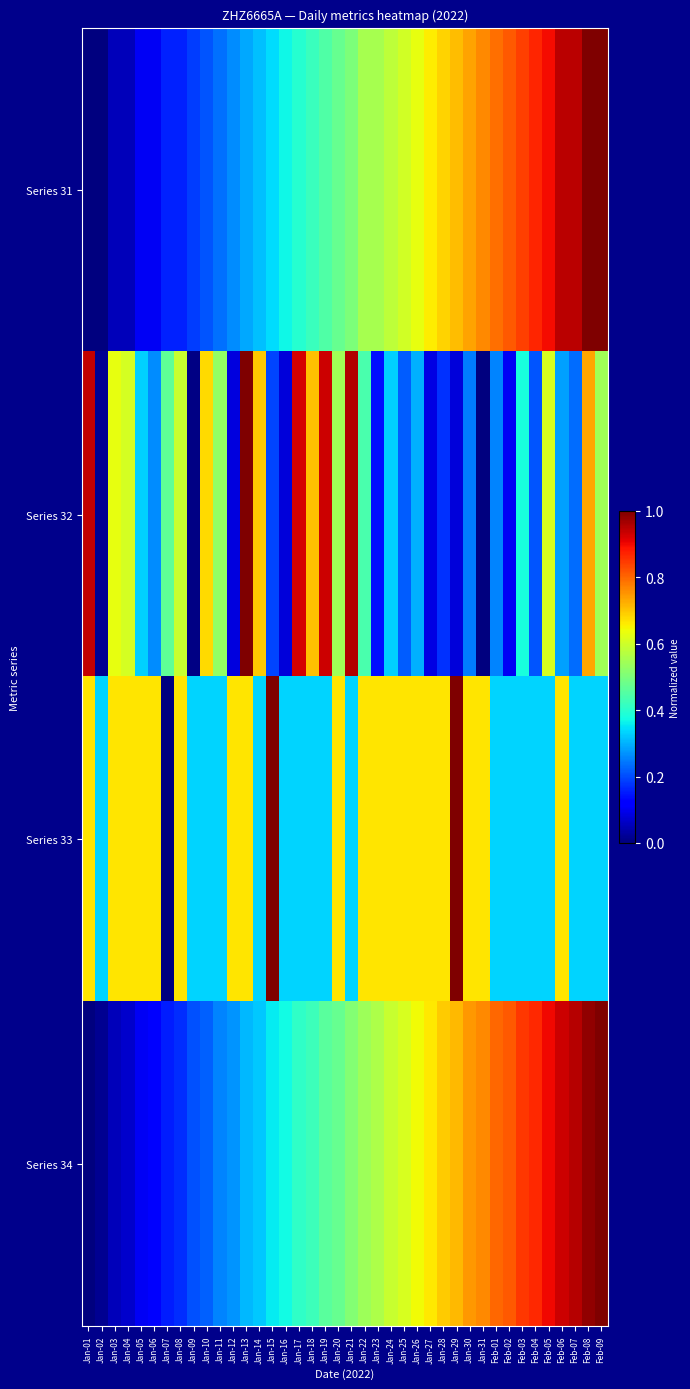

Between Jan-06 and Jan-19, which series saw the biggest shift?

Series 32